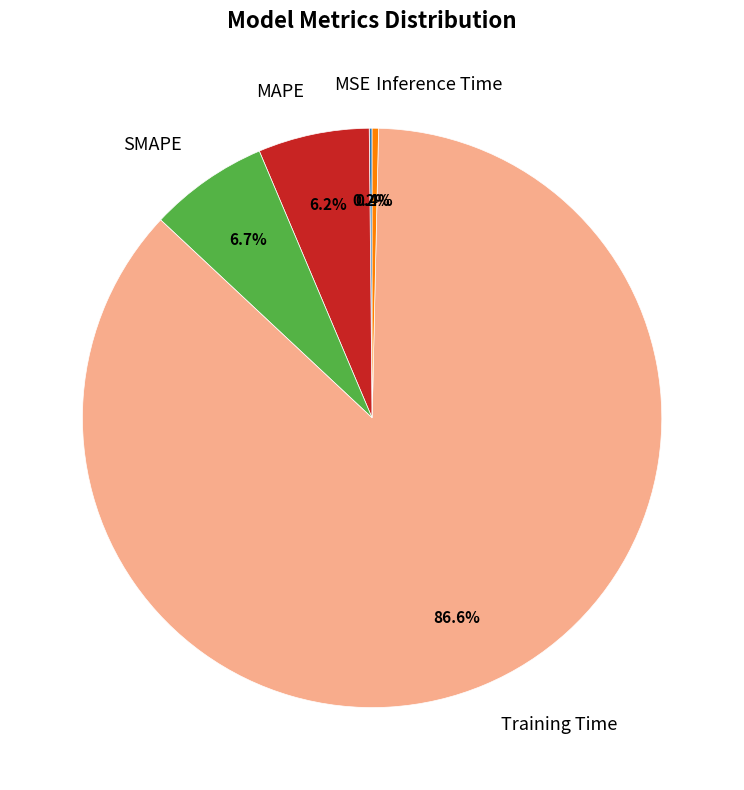

To the nearest percent, what is the average slice percentage?

20%